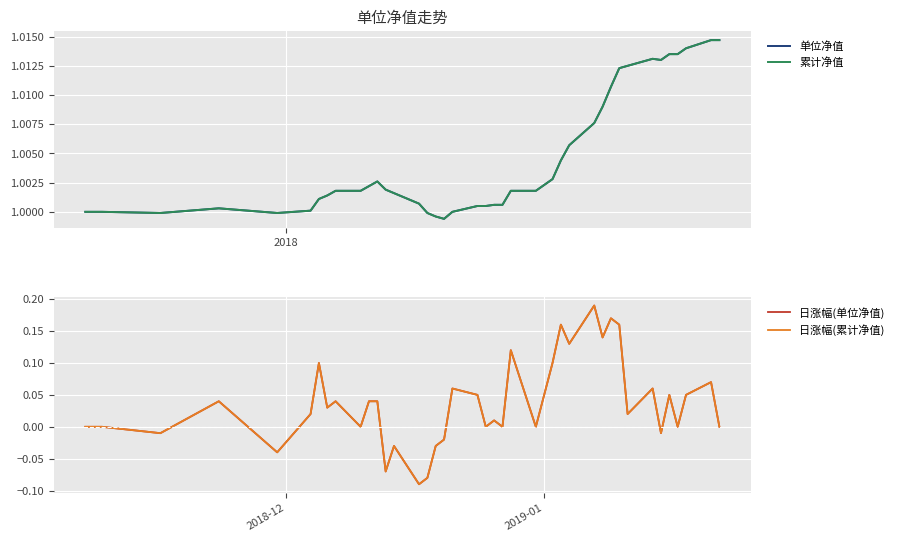

Does the chart display data point markers on the line(s)?

No